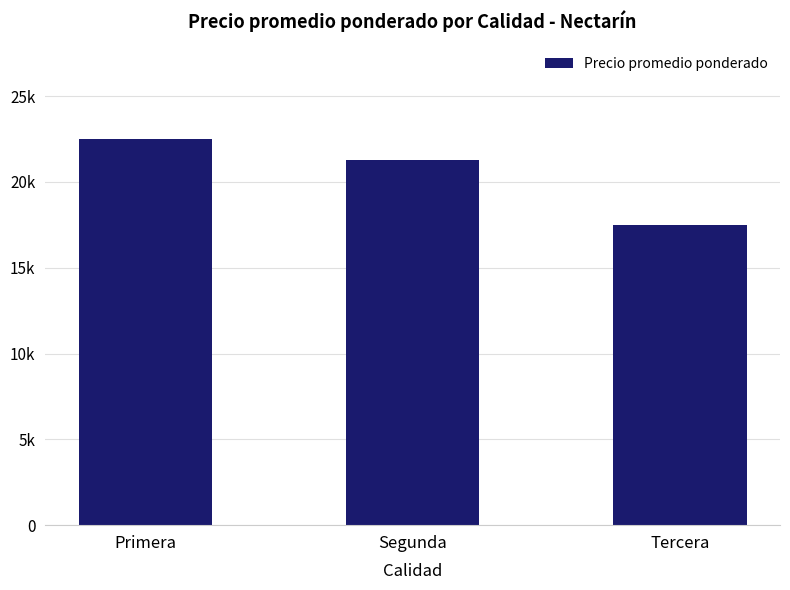

True or false: the data shows 22500 at Primera.

True